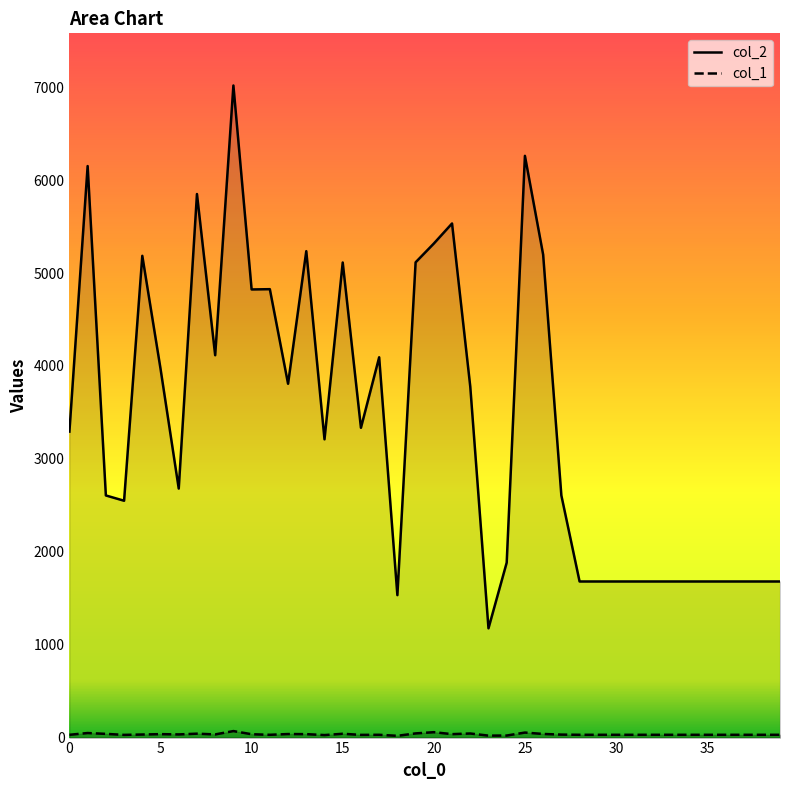

The value of col_2 at 16 is 4997. True or false?

False